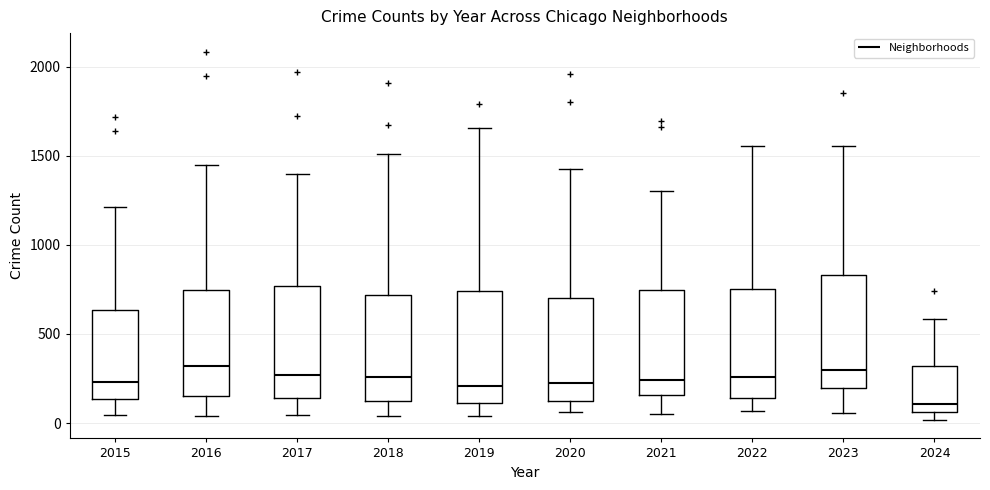

Which box's median line is the lowest?

2024